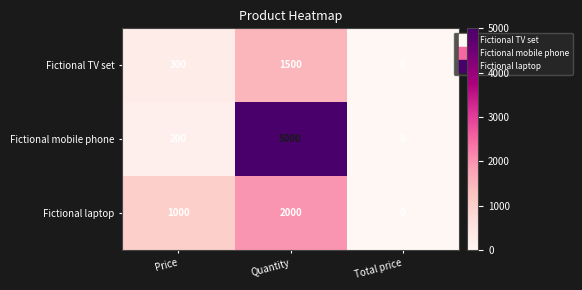

The Fictional TV set series shows 300 at Price. True or false?

True